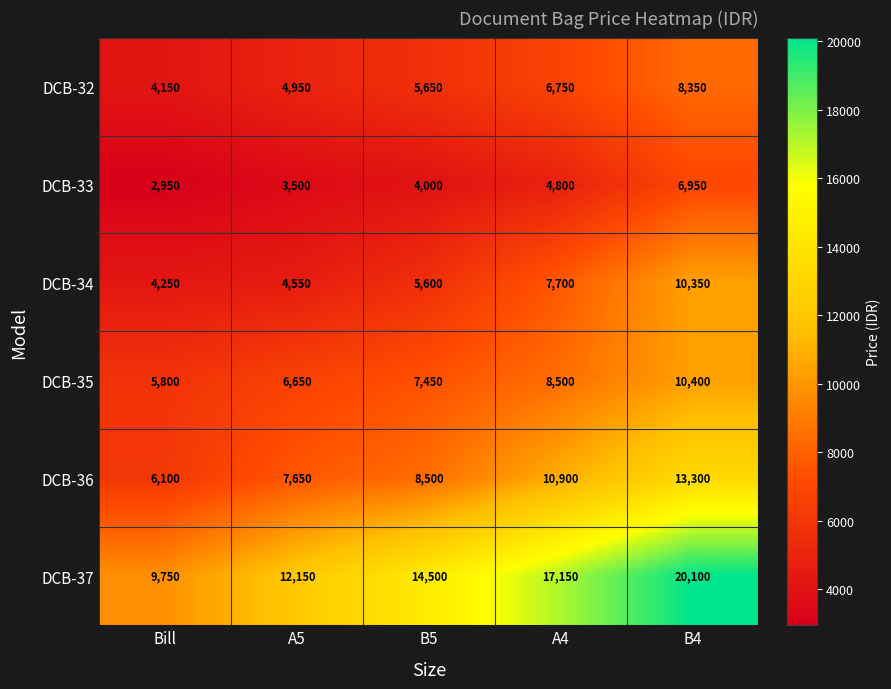

Reading left to right, transcribe all the data shown in this chart.

DCB-32: Bill=4150	A5=4950	B5=5650	A4=6750	B4=8350
DCB-33: Bill=2950	A5=3500	B5=4000	A4=4800	B4=6950
DCB-34: Bill=4250	A5=4550	B5=5600	A4=7700	B4=10350
DCB-35: Bill=5800	A5=6650	B5=7450	A4=8500	B4=10400
DCB-36: Bill=6100	A5=7650	B5=8500	A4=10900	B4=13300
DCB-37: Bill=9750	A5=12150	B5=14500	A4=17150	B4=20100